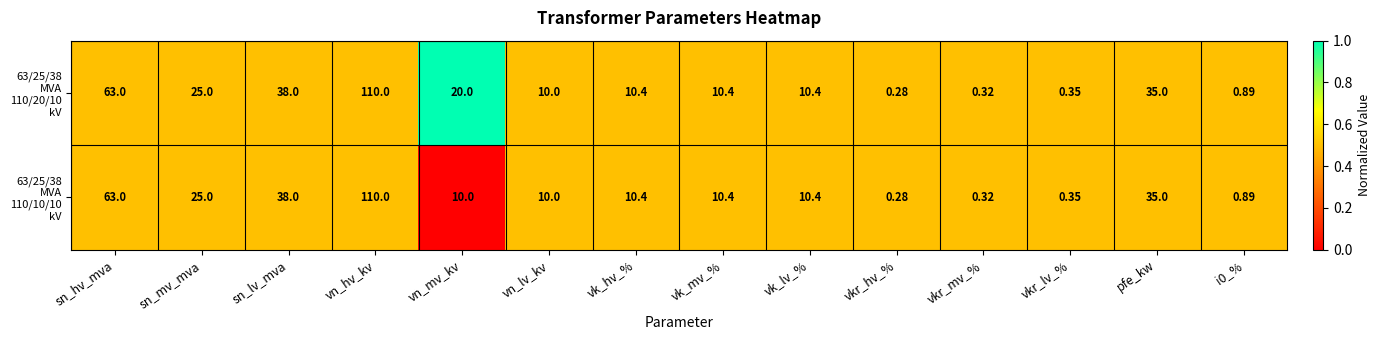

At which category does the chart reach its minimum across all series?

vkr_hv_%